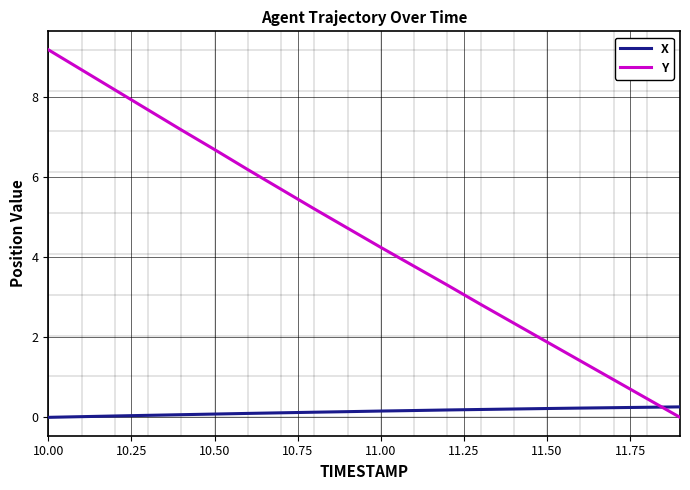

List the series in order of their peak value, lowest first.

X, Y